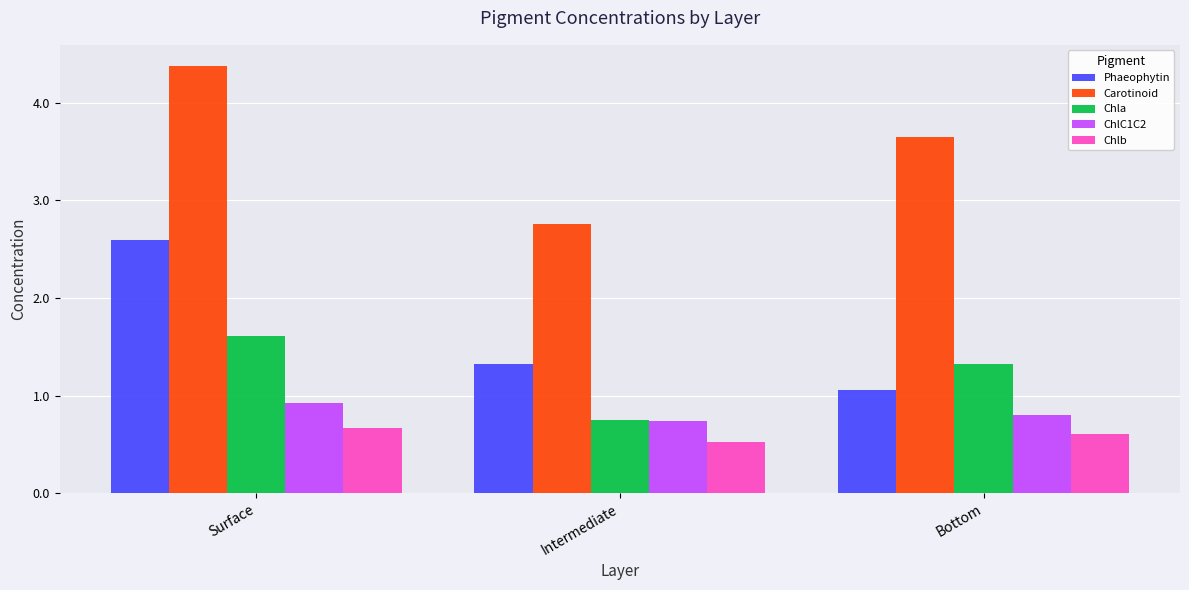

What is the label of the 3rd bar from the left?

Bottom